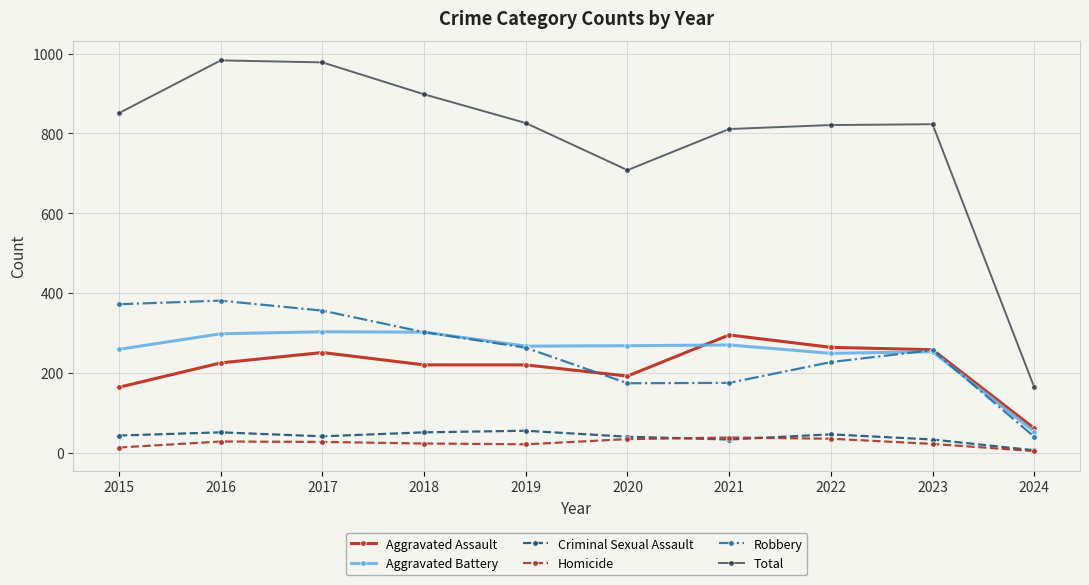

How many lines are shown in the chart?

6